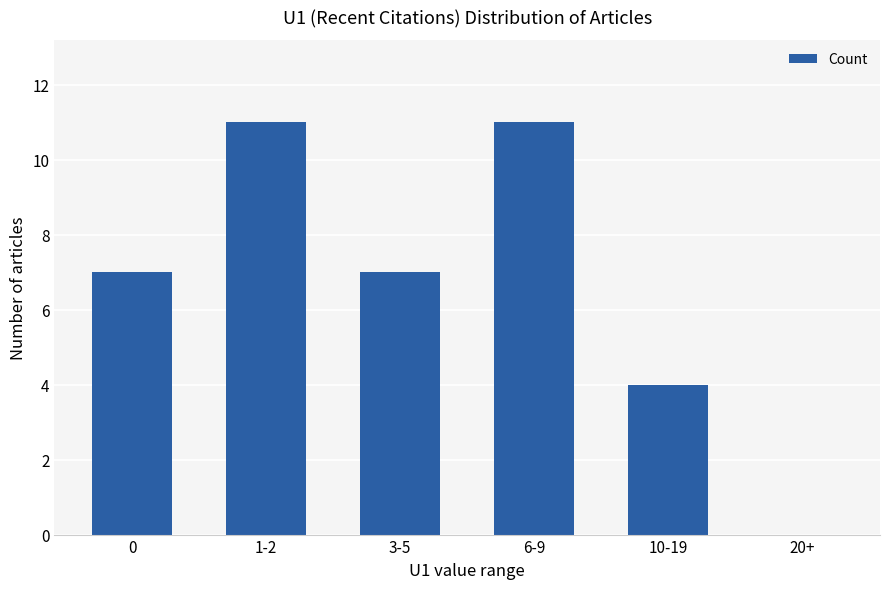

Which has a higher value, 1-2 or 10-19?

1-2